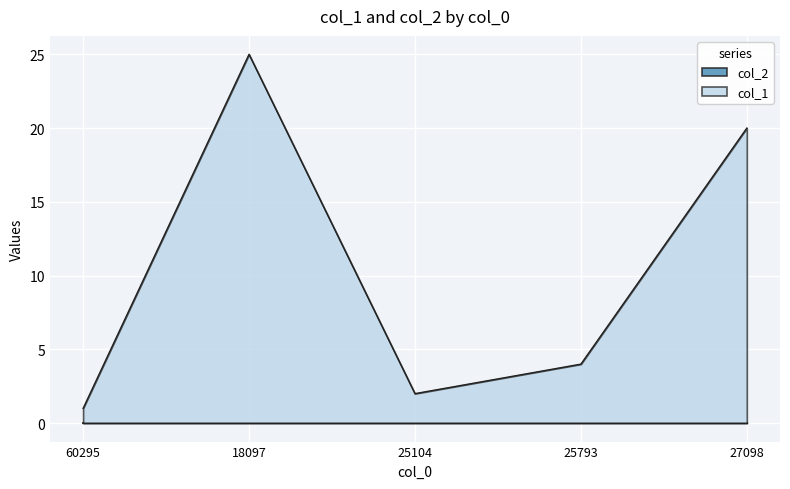

Rank the categories by value from highest to lowest.

18097, 27098, 25793, 25104, 60295